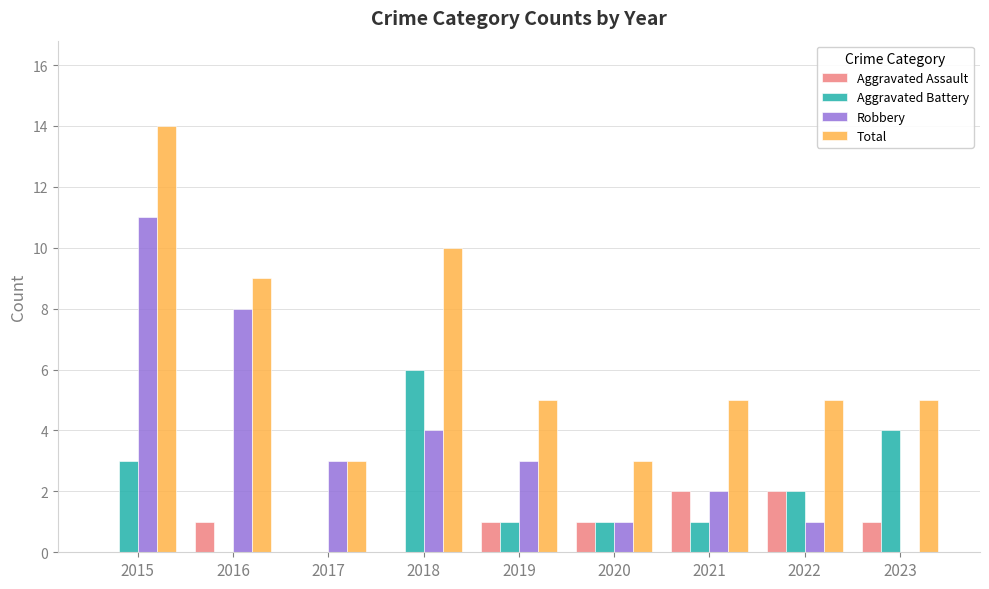

Where does the Robbery series first go above 3?

2015